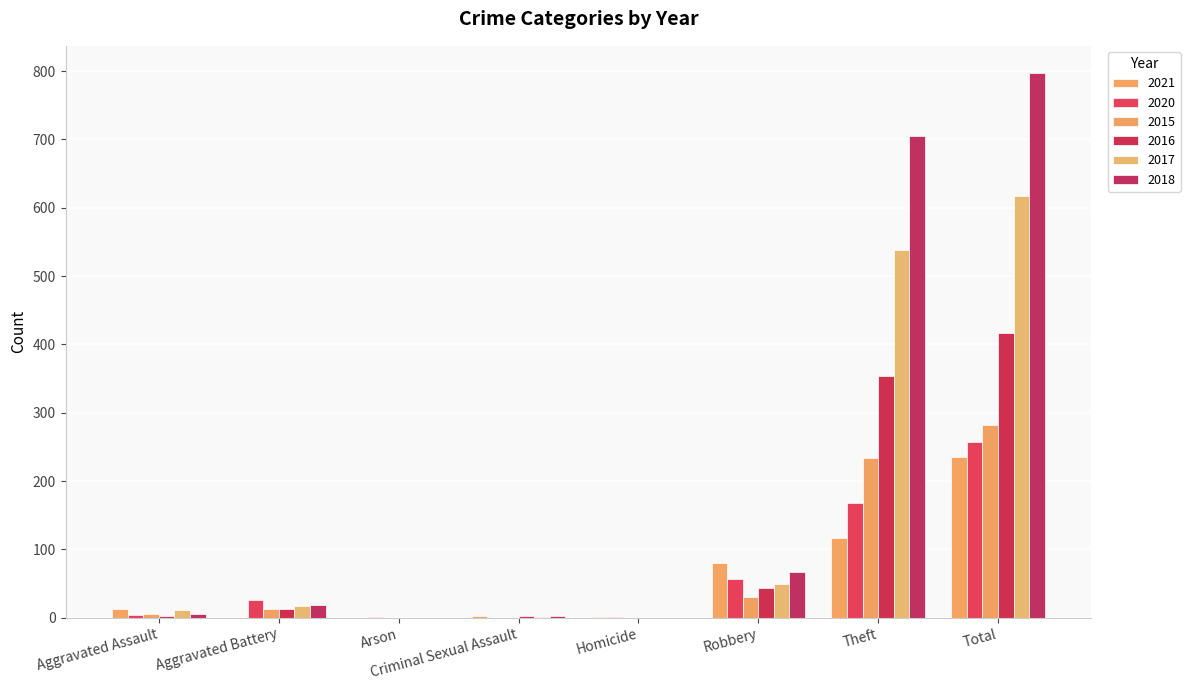

Between Aggravated Assault and Total, which series saw the biggest shift?

2018